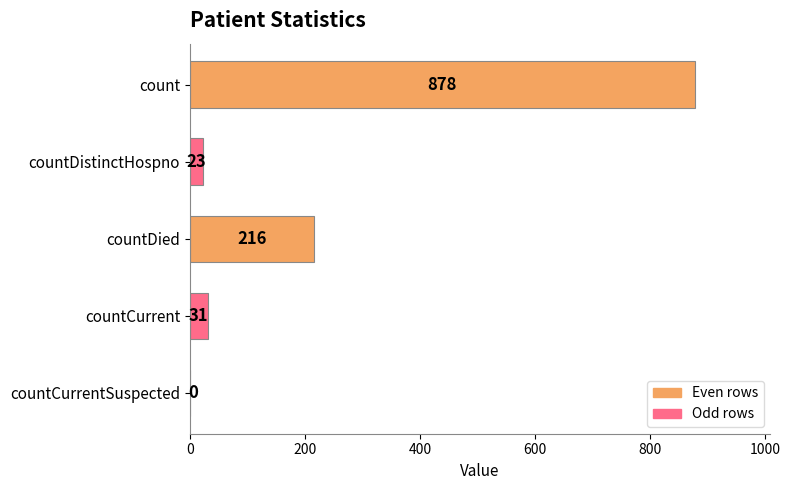

At which label is the value closest to 439?

countDied